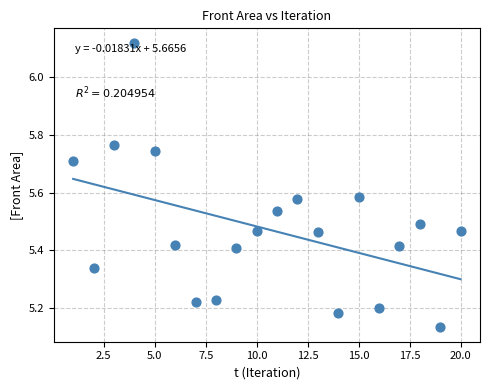

What is the range of X values (max minus min)?

19.0